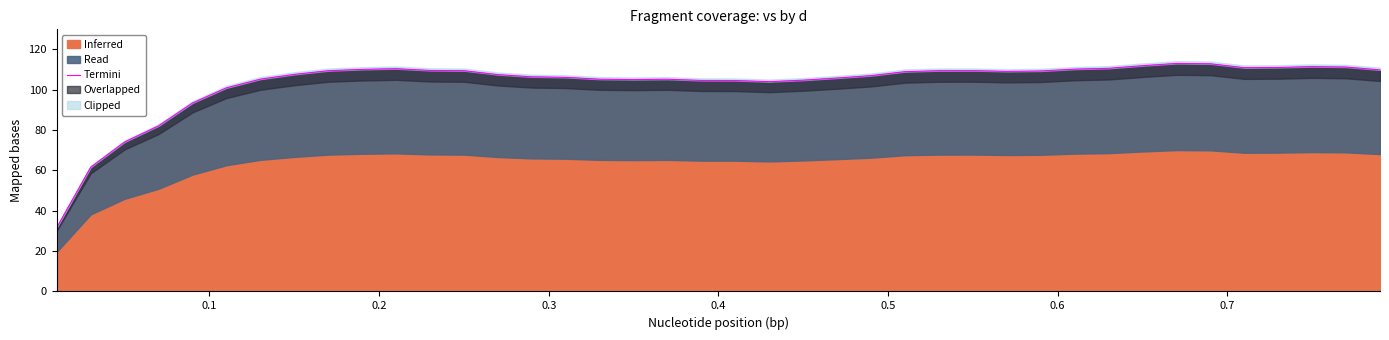

Reading left to right, transcribe all the data shown in this chart.

31.7	61.6	74.1	82.2	93.5	101.0	105.3	107.7	109.5	110.1	110.5	109.6	109.5	107.5	106.4	106.2	105.3	105.1	105.2	104.6	104.6	104.0	104.8	105.9	107.0	109.0	109.5	109.5	109.1	109.3	110.3	110.7	112.0	113.1	112.9	111.0	111.1	111.5	111.3	109.9